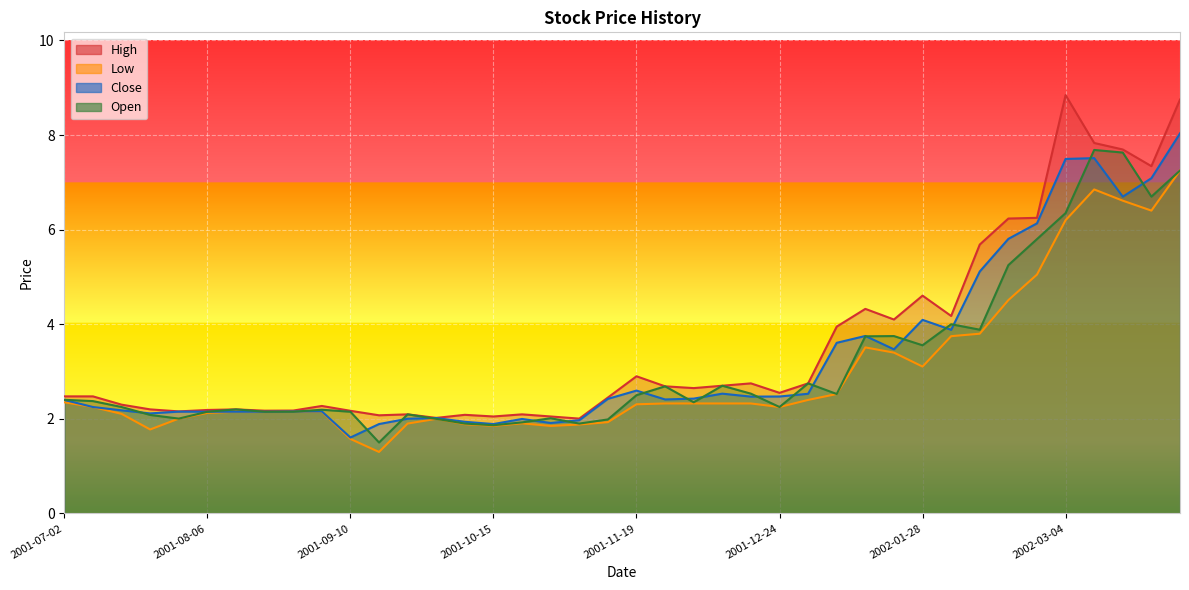

What is the highest value of the Close series?

8.0